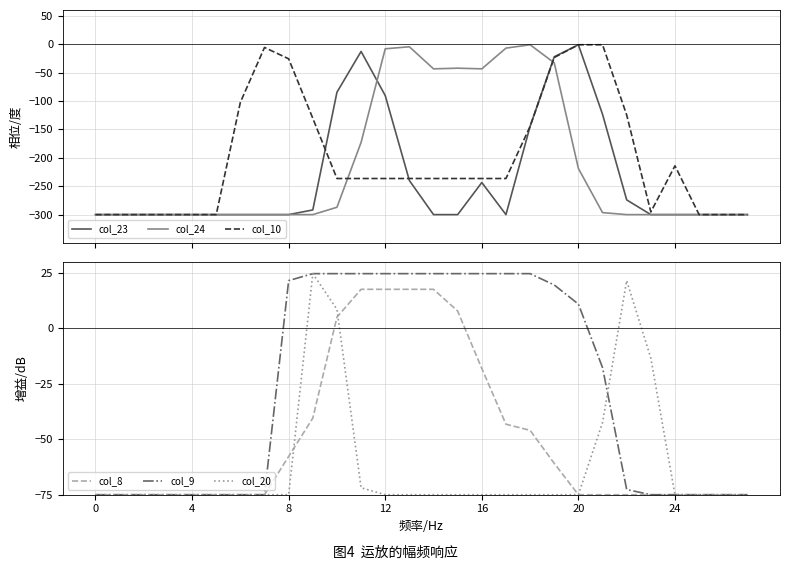

How many intersections are there between col_20 and col_8?

2